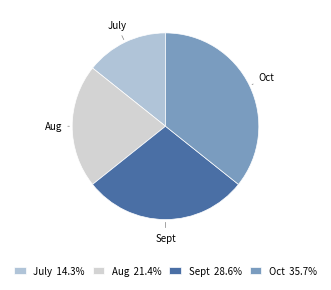

True or false: Sept accounts for 40% of the total.

False